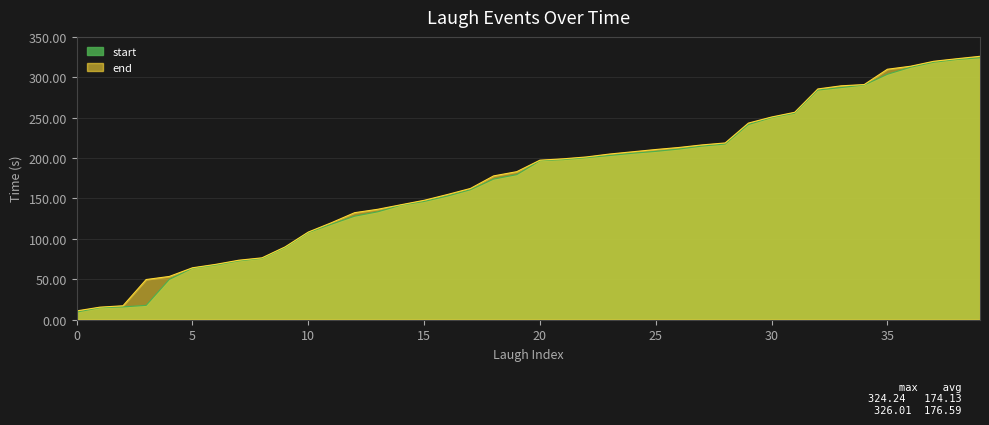

Which series changed the most between 20 and 23?

end